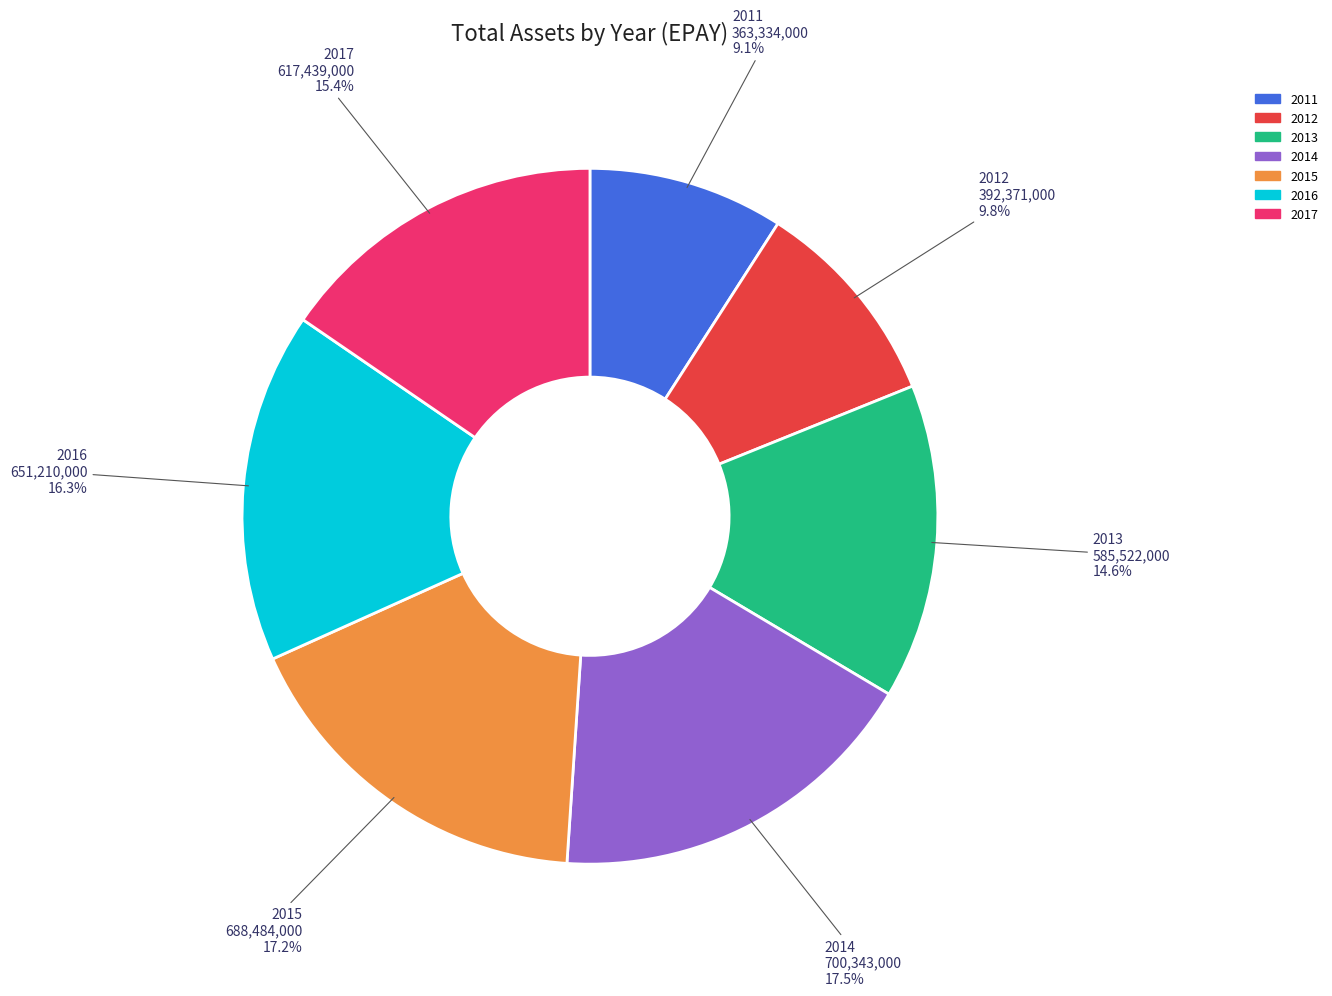

What percentage is the 2013 slice, to the nearest percent?

15%